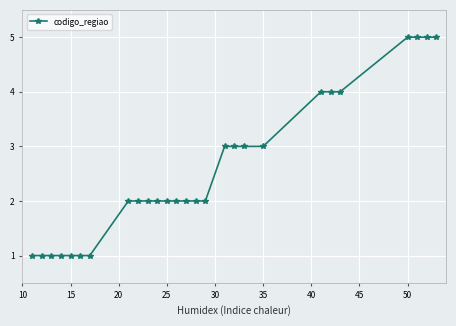

What is the value of the 27th point from the left?

5